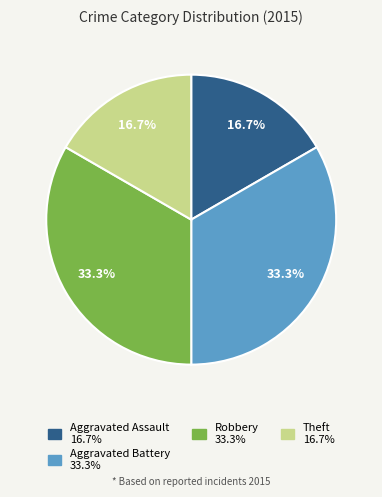

Is there any slice that represents more than half of the pie?

No